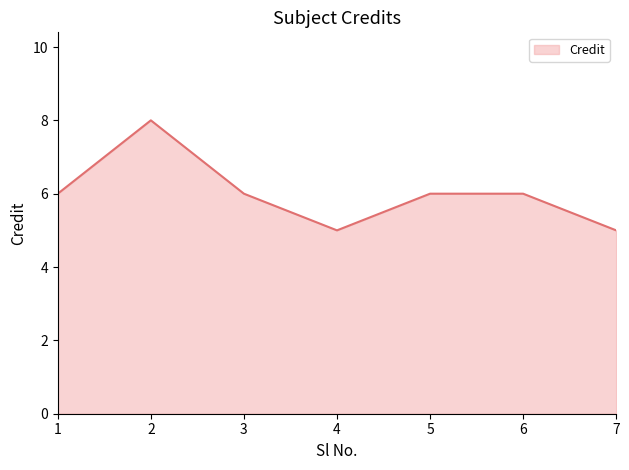

Reading left to right, what are all the values shown in this chart?

6	8	6	5	6	6	5